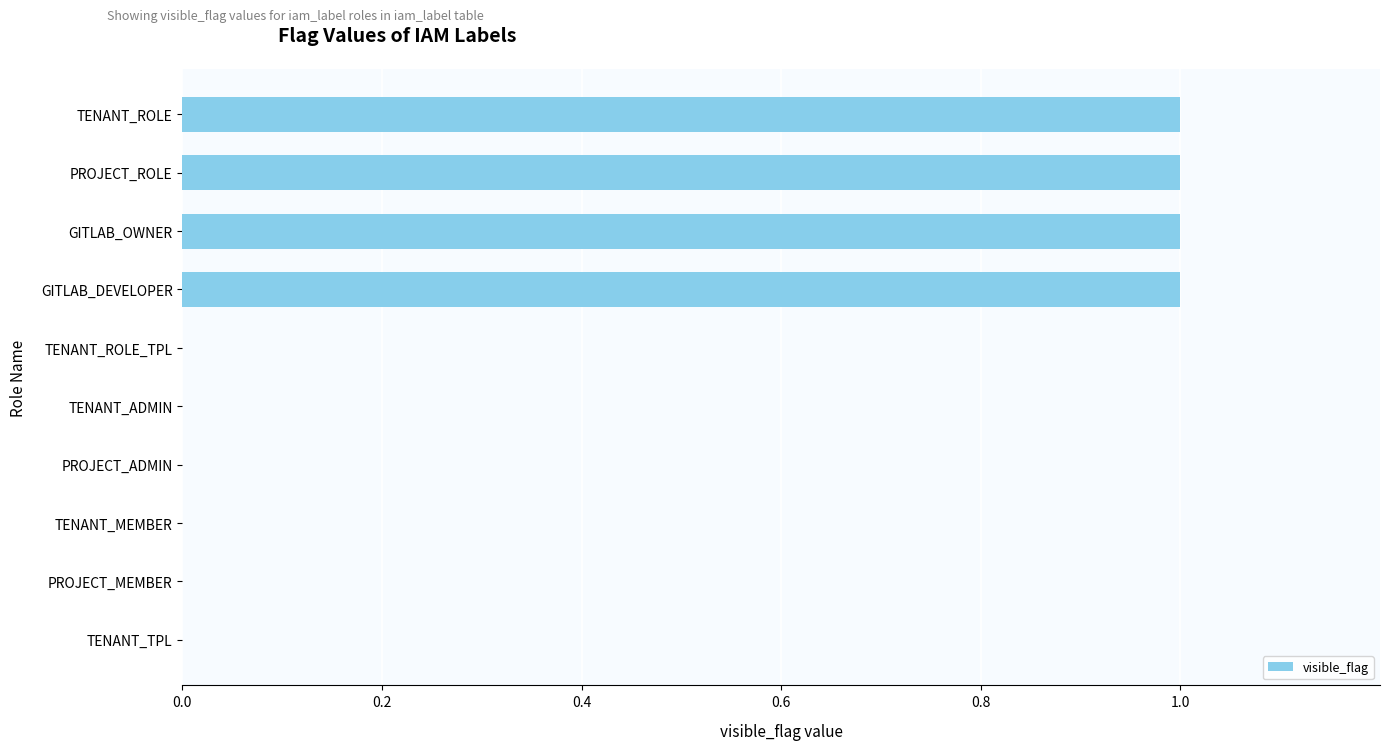

True or false: the data shows 2 at PROJECT_ROLE.

False